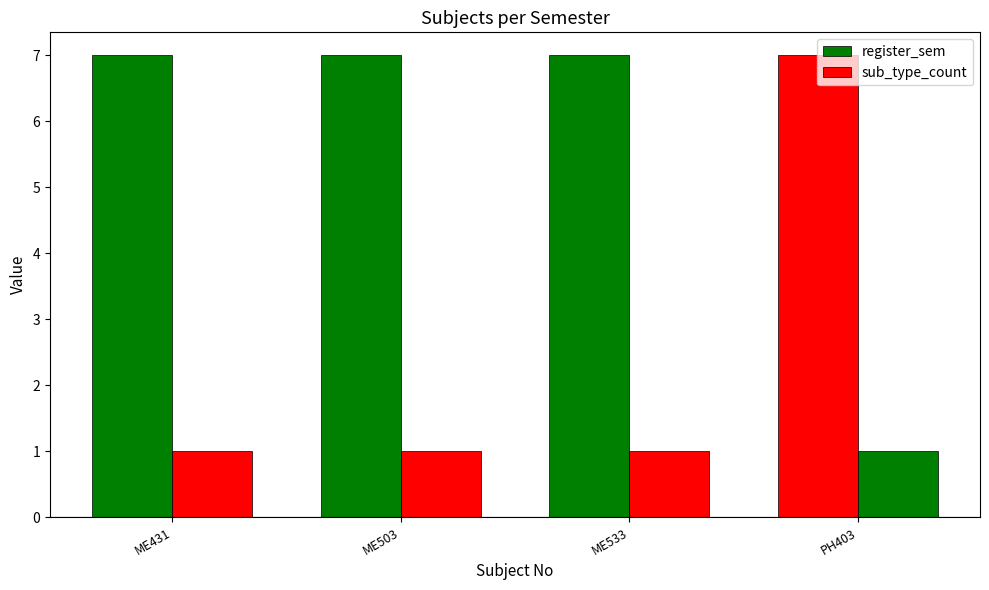

What is the minimum value for sub_type_count?

1